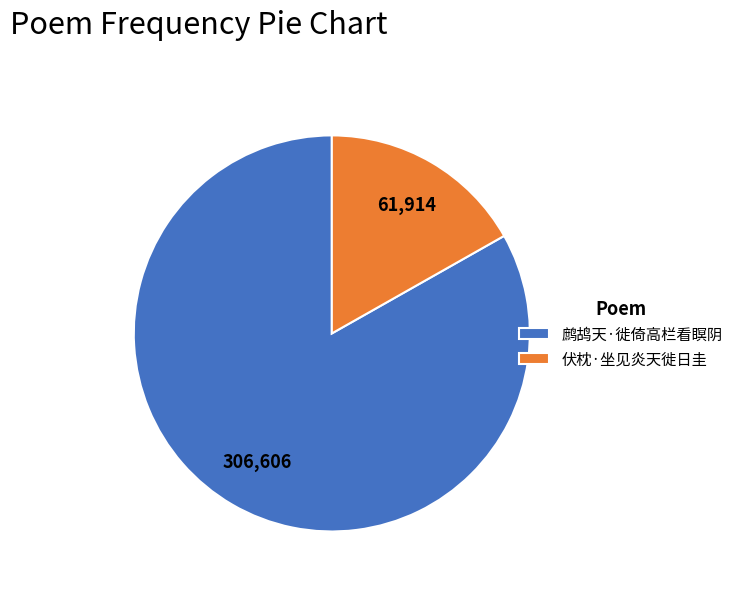

Does 鹧鸪天·徙倚高栏看瞑阴 represent more than half of the total?

Yes